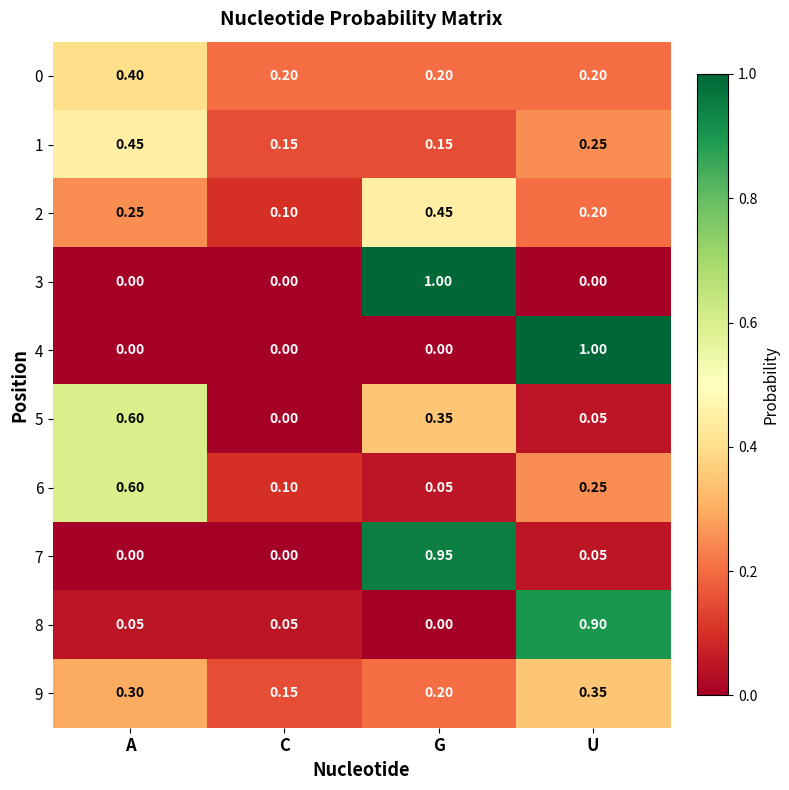

At which label does 3 reach its peak?

G